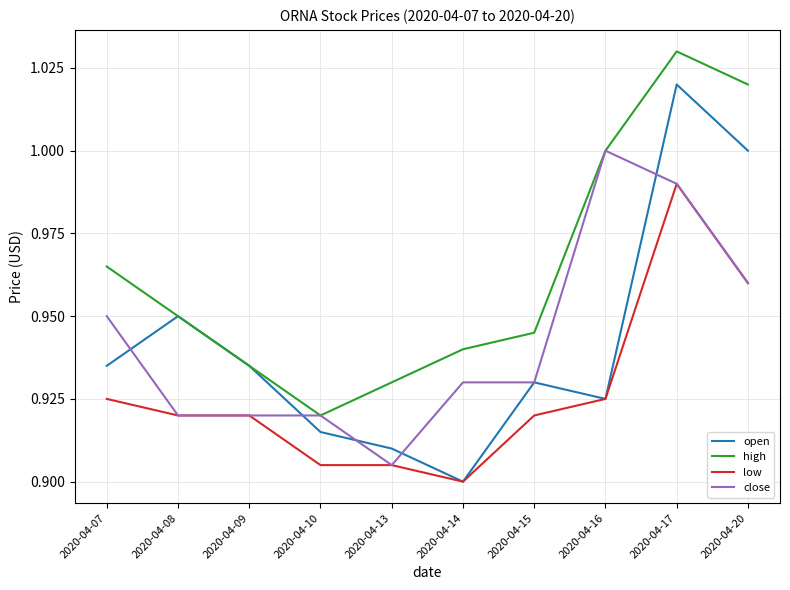

Where is low nearest to the value 0?

2020-04-14